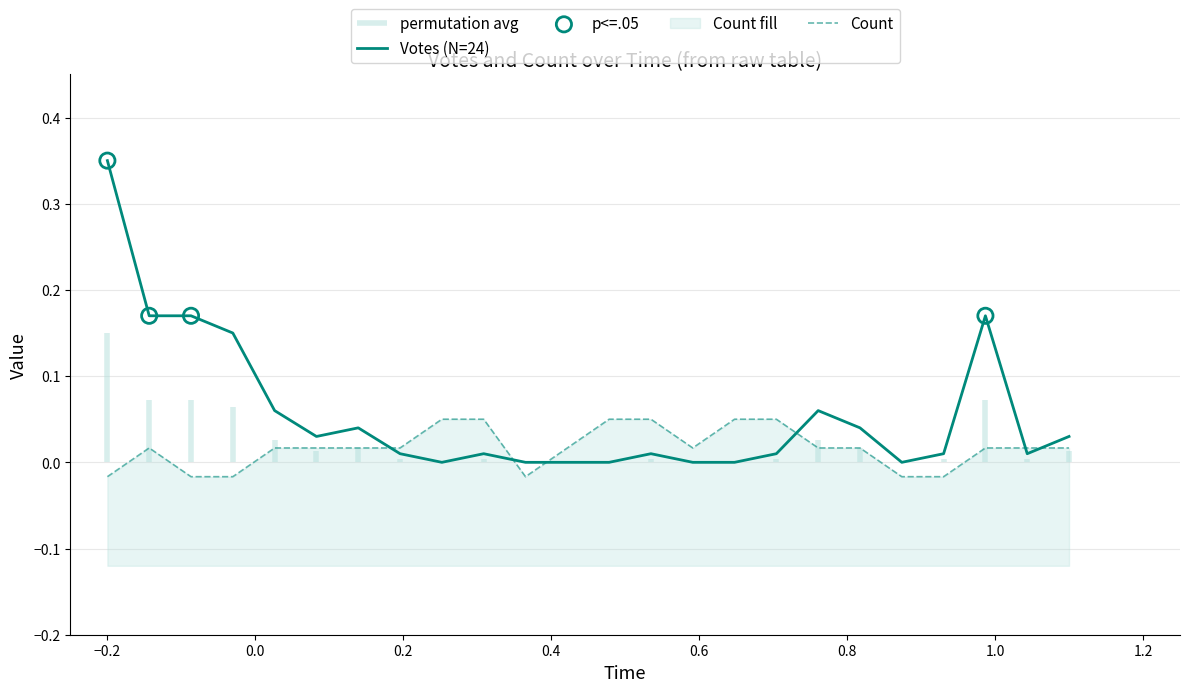

Which series contains the highest Y value?

Votes